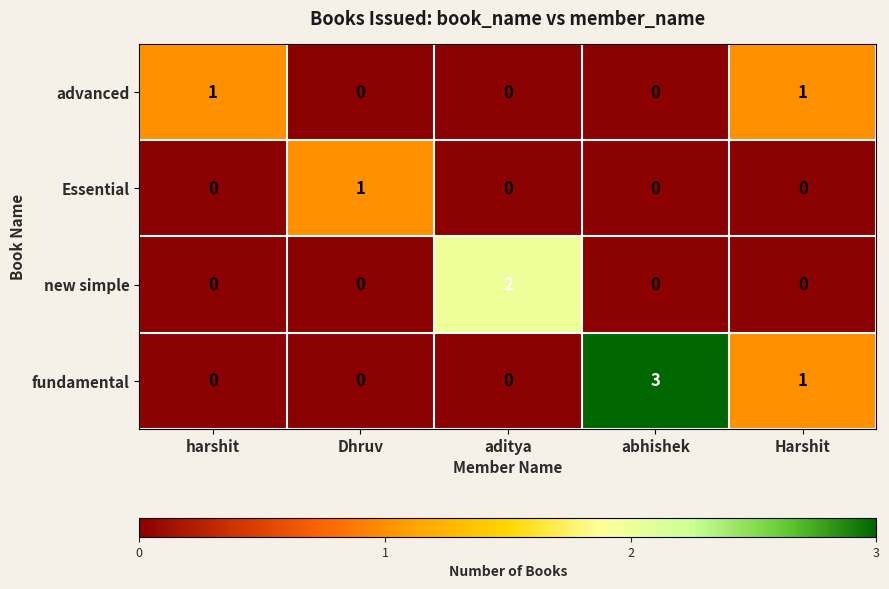

What is the difference between the highest and lowest values at aditya?

2